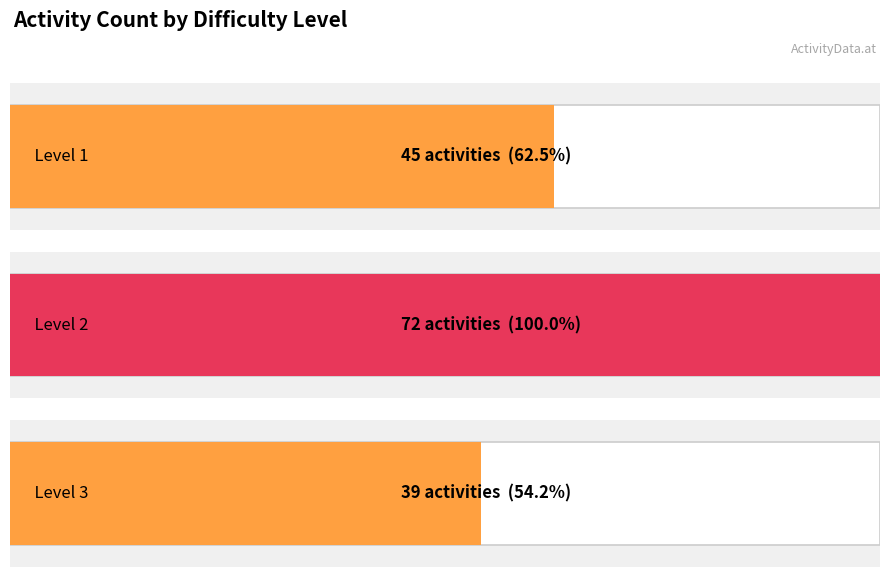

Count the number of categories in the chart.

3